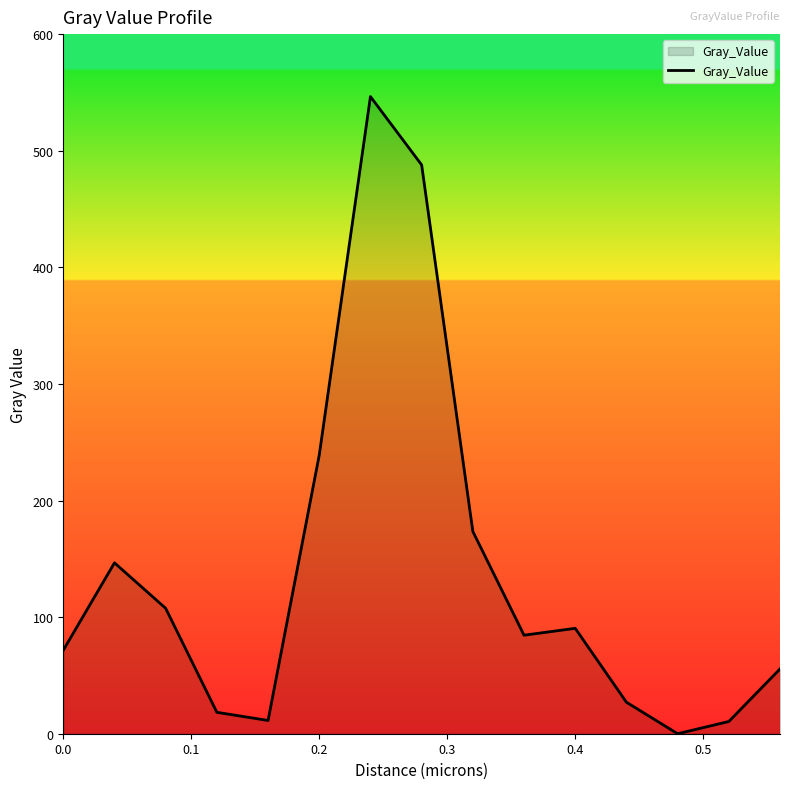

What is the greatest value displayed?

546.4